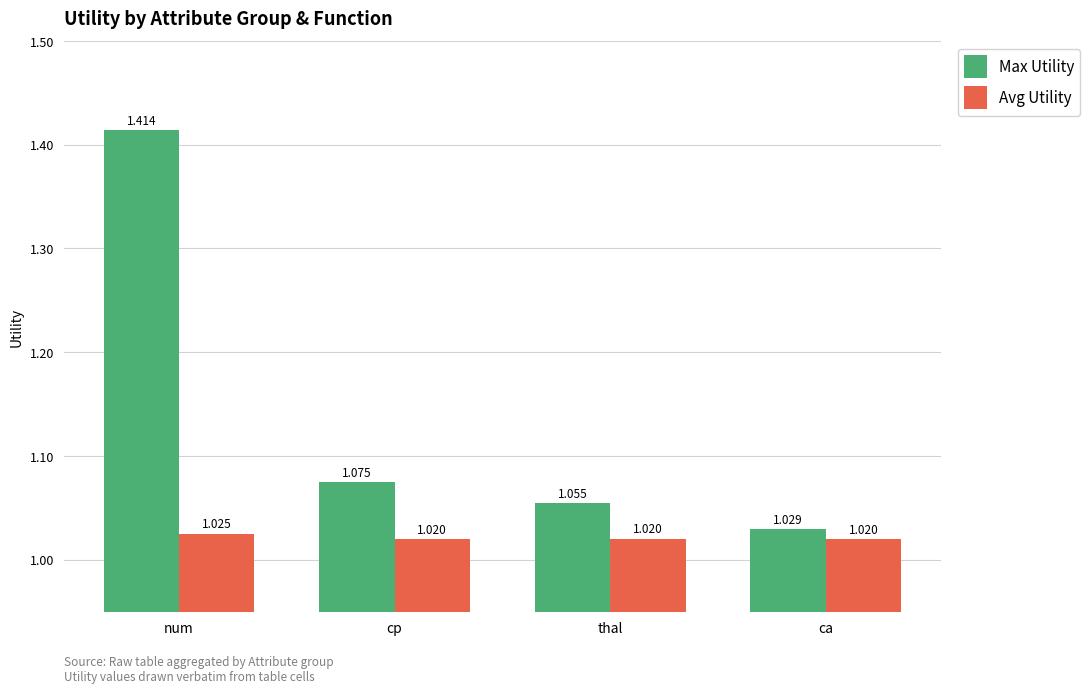

At which category is the sum across all series the highest?

num